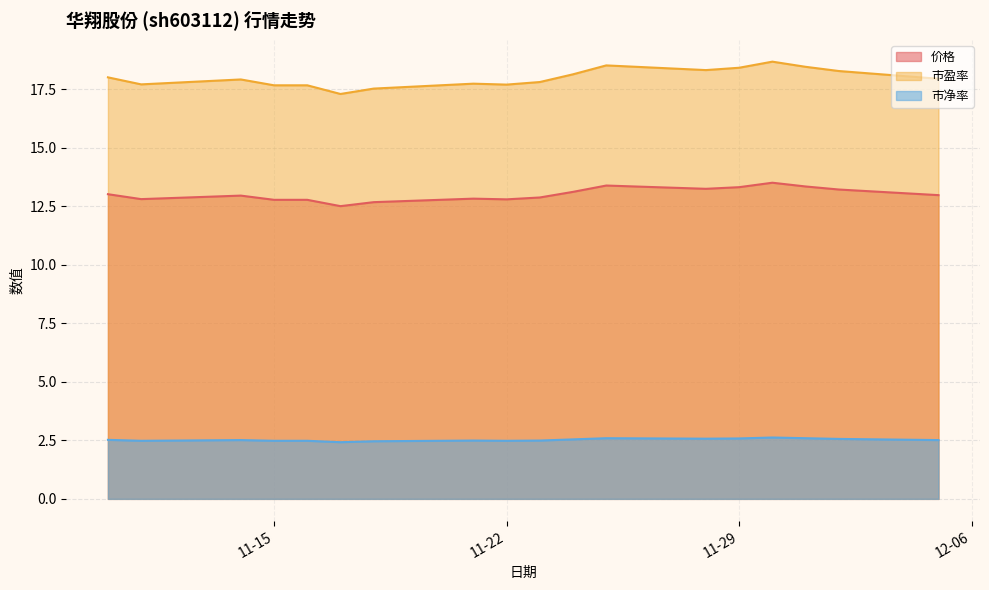

Reading left to right, transcribe all the data shown in this chart.

价格: 2022-11-10=13.0	2022-11-11=12.8	2022-11-14=12.9	2022-11-15=12.8	2022-11-16=12.8	2022-11-17=12.5	2022-11-18=12.7	2022-11-21=12.8	2022-11-22=12.8	2022-11-23=12.9	2022-11-24=13.1	2022-11-25=13.4	2022-11-28=13.2	2022-11-29=13.3	2022-11-30=13.5	2022-12-01=13.3	2022-12-02=13.2	2022-12-05=13.0
市盈率: 2022-11-10=18.0	2022-11-11=17.7	2022-11-14=17.9	2022-11-15=17.7	2022-11-16=17.7	2022-11-17=17.3	2022-11-18=17.5	2022-11-21=17.7	2022-11-22=17.7	2022-11-23=17.8	2022-11-24=18.1	2022-11-25=18.5	2022-11-28=18.3	2022-11-29=18.4	2022-11-30=18.7	2022-12-01=18.4	2022-12-02=18.3	2022-12-05=17.9
市净率: 2022-11-10=2.5	2022-11-11=2.5	2022-11-14=2.5	2022-11-15=2.5	2022-11-16=2.5	2022-11-17=2.4	2022-11-18=2.5	2022-11-21=2.5	2022-11-22=2.5	2022-11-23=2.5	2022-11-24=2.5	2022-11-25=2.6	2022-11-28=2.6	2022-11-29=2.6	2022-11-30=2.6	2022-12-01=2.6	2022-12-02=2.6	2022-12-05=2.5